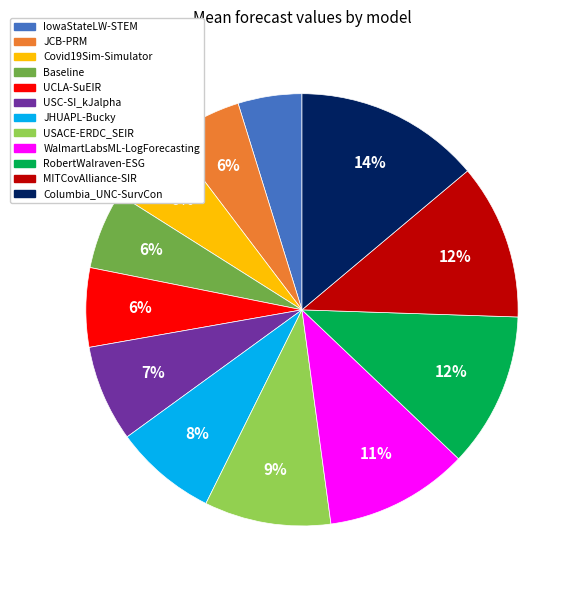

True or false: MITCovAlliance-SIR accounts for 12% of the total.

True